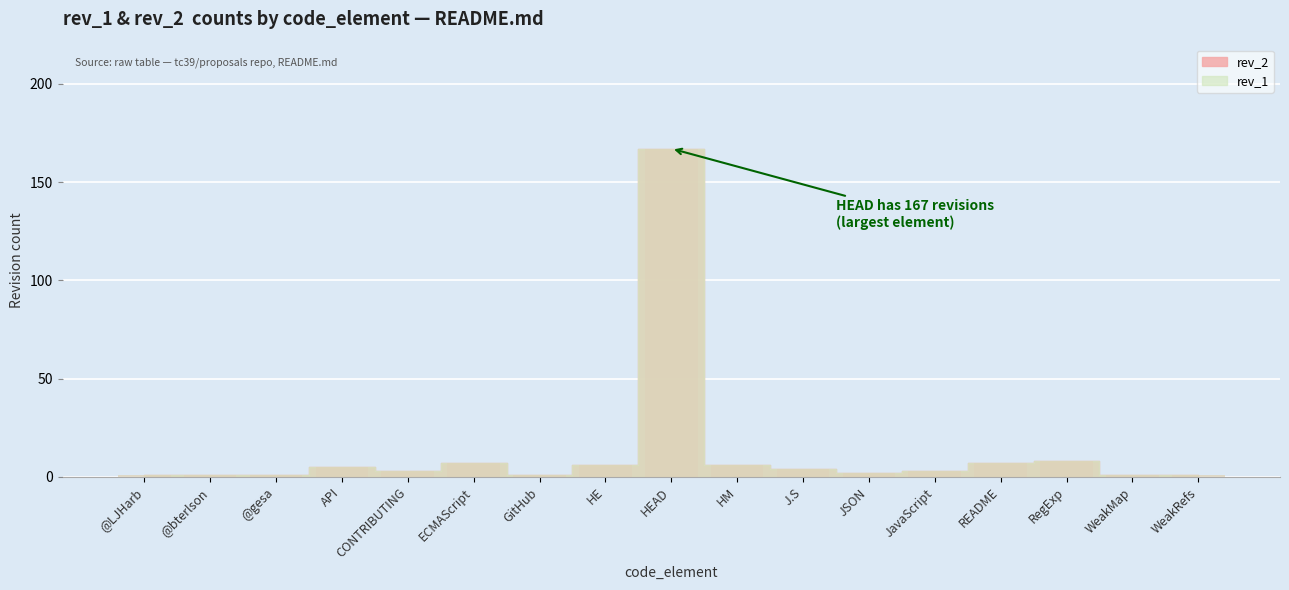

Is it true that rev_1 equals 7 at ECMAScript?

True